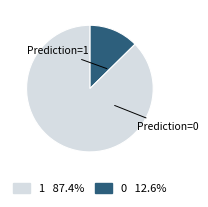

Is there any slice that represents more than half of the pie?

Yes